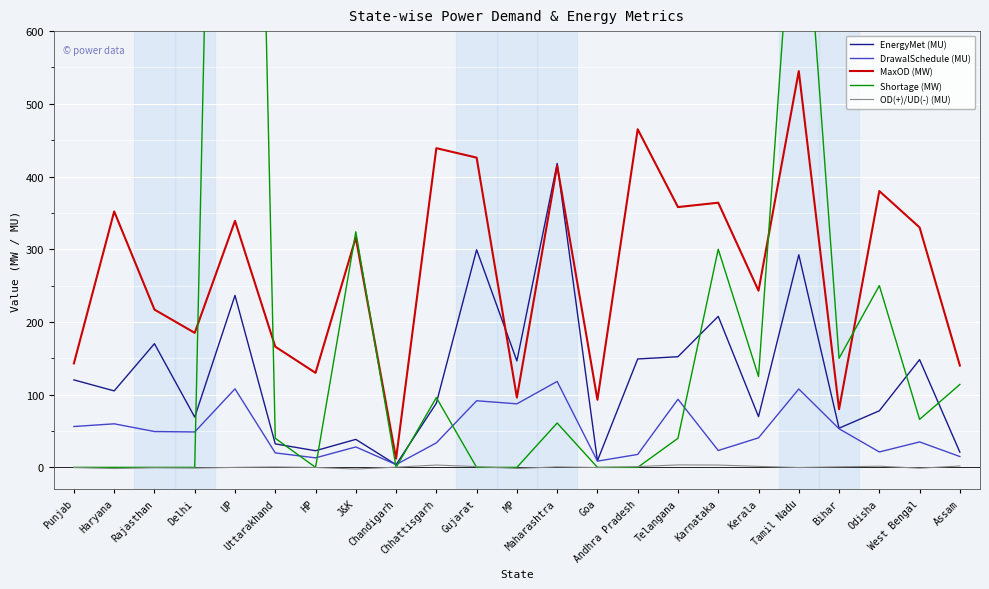

True or false: Shortage (MW) has more than 1 points higher than both neighbors.

True